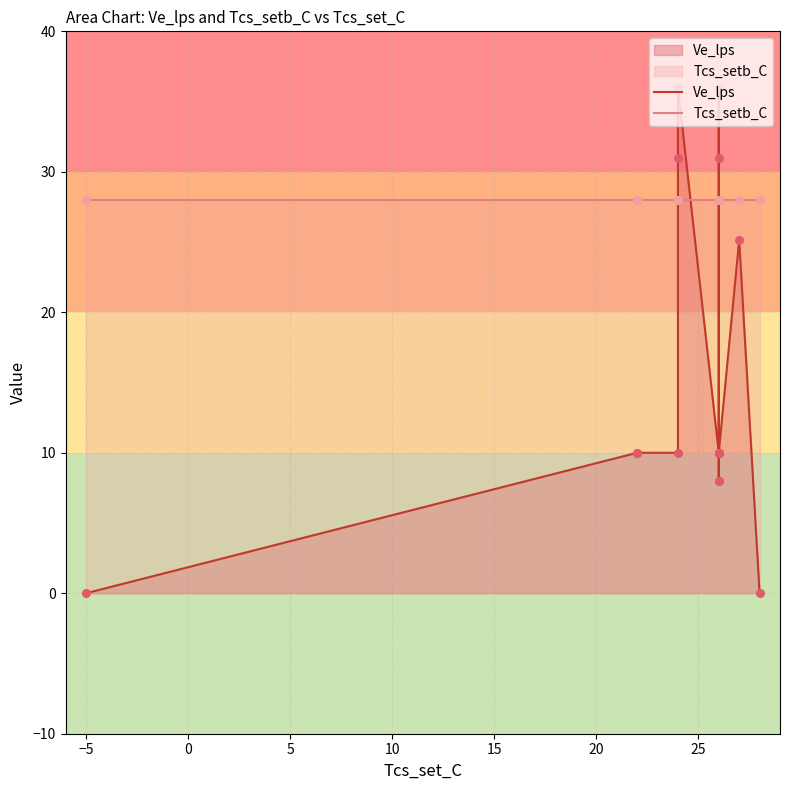

Which series has the widest spread of Y values?

Ve_lps